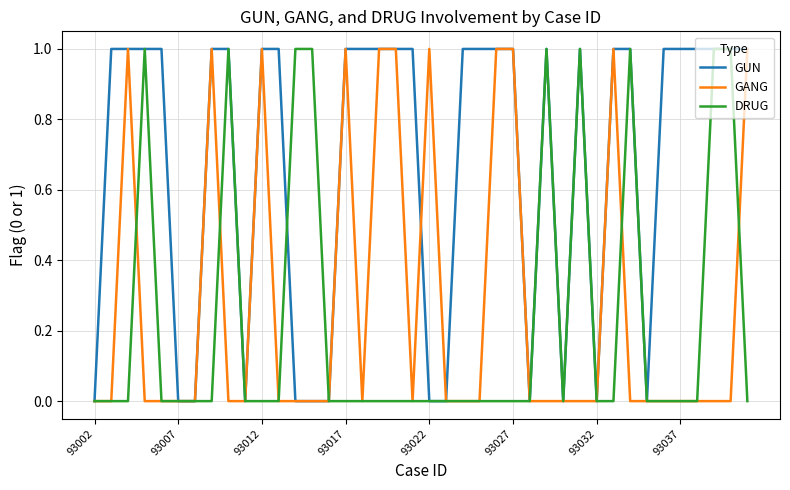

Does the chart have visible grid lines?

Yes